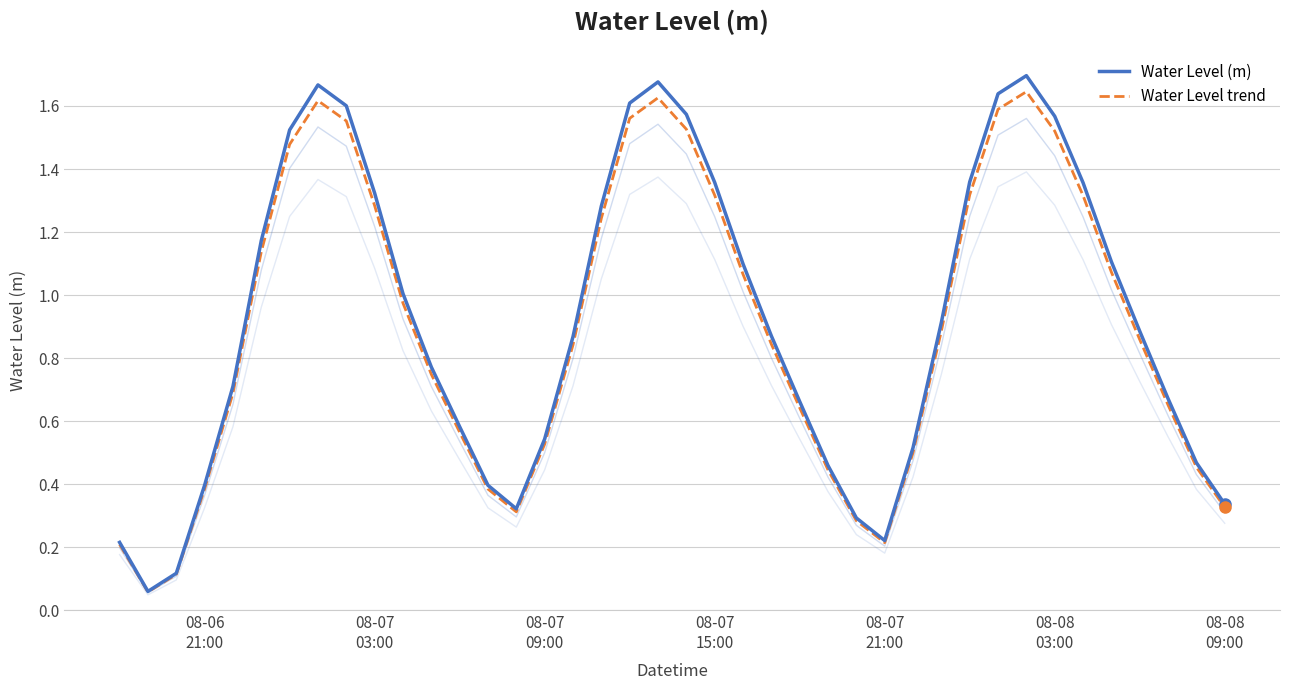

What is the difference between the maximum and second lowest values in the Water Level (m) series?

1.6